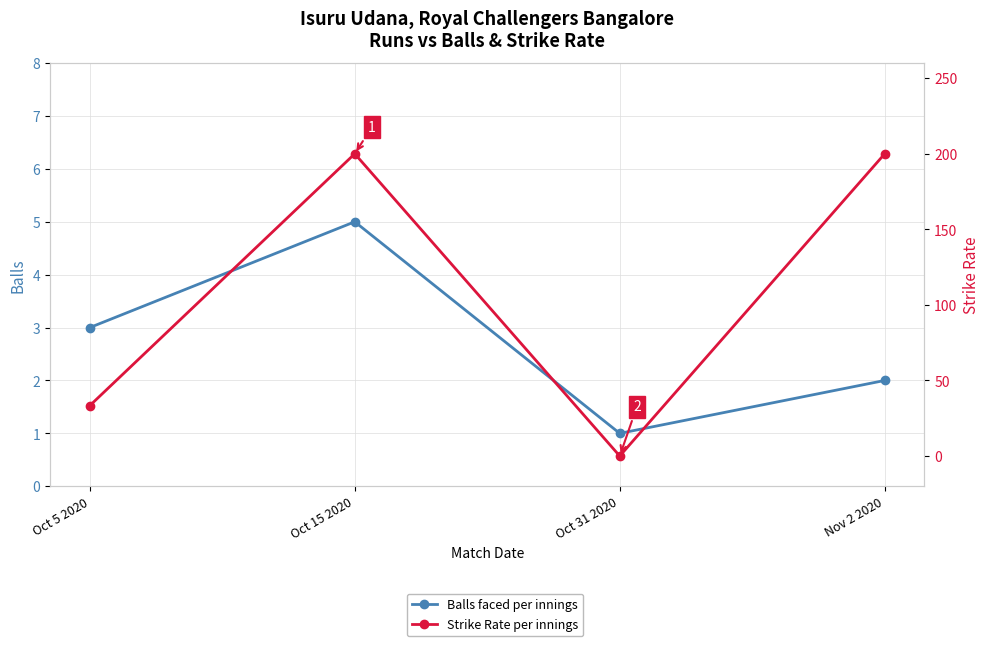

Which series changed the most between Oct 5 2020 and Oct 31 2020?

sr